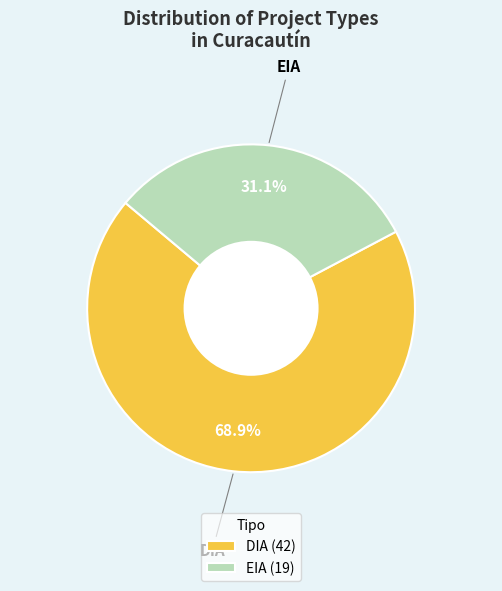

Approximately how many times larger is the value at DIA (42) compared to EIA (19)?

2.2